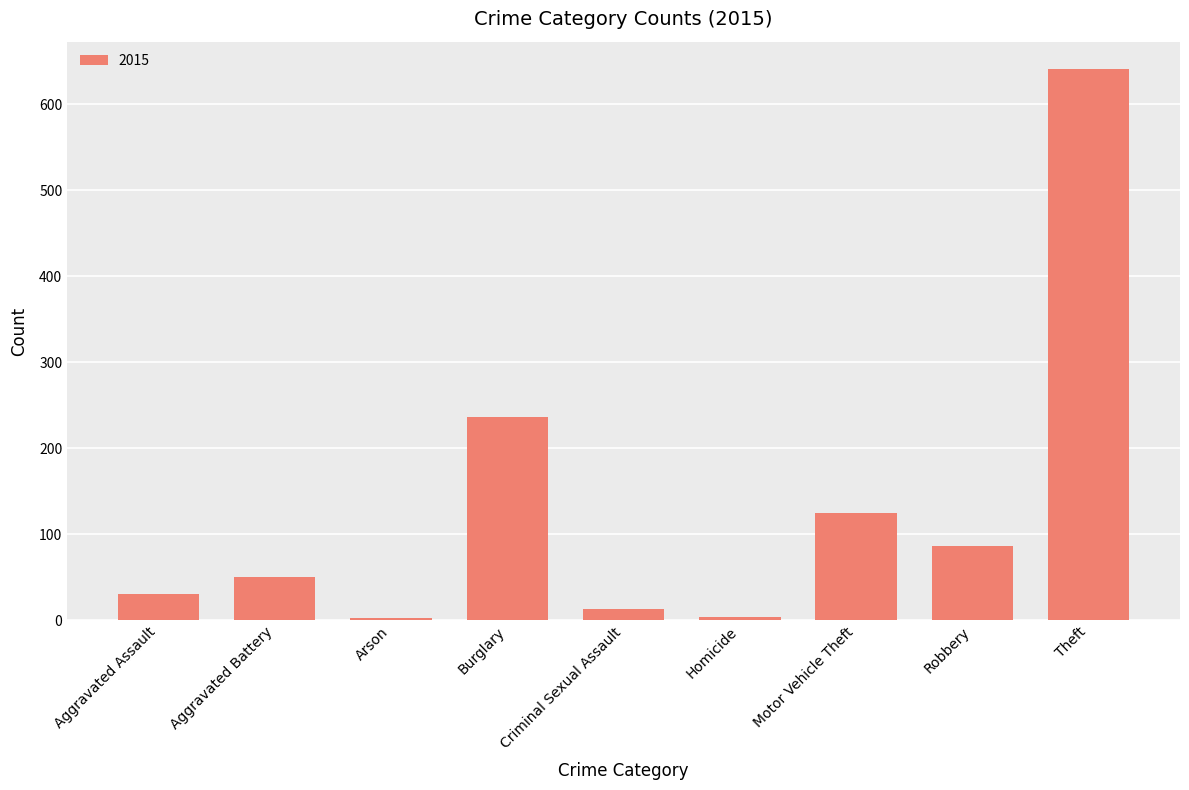

At which label is the value closest to 322?

Burglary